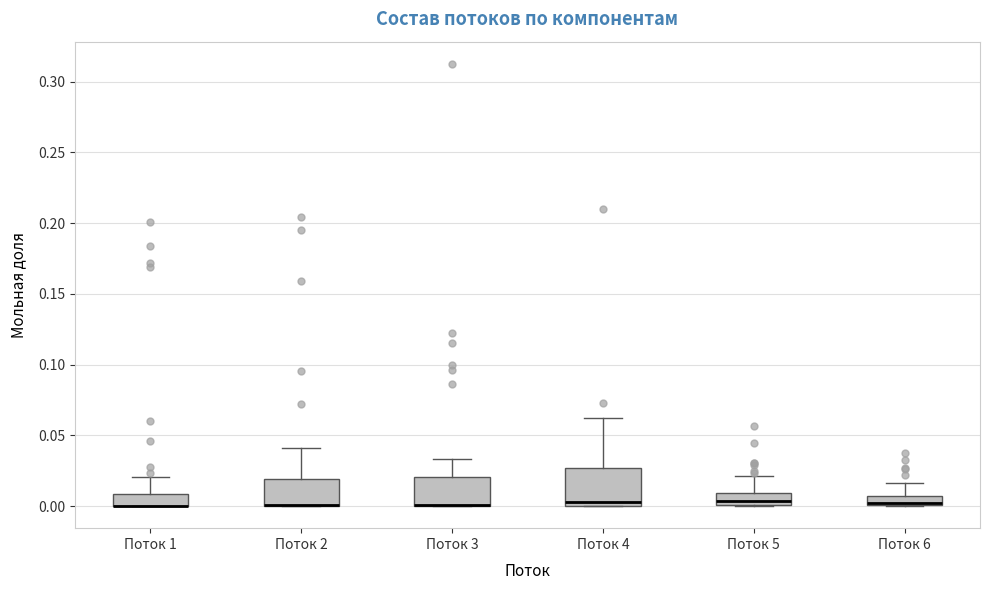

Which box is the tallest, from its lower edge to its upper edge?

Поток 4